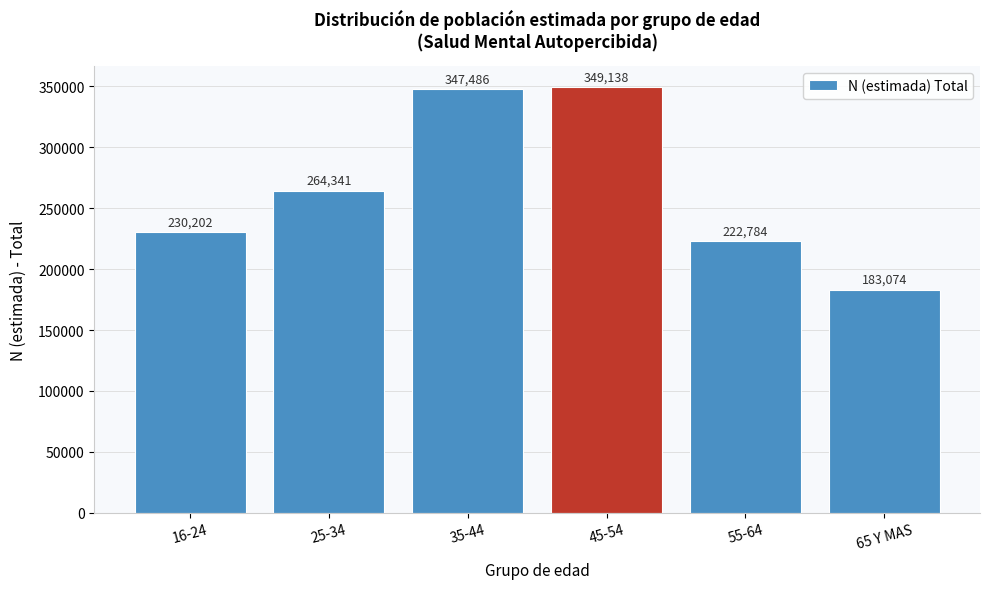

Reading right to left, what are all the values shown in this chart?

65 Y MAS=183074	55-64=222784	45-54=349138	35-44=347486	25-34=264341	16-24=230202